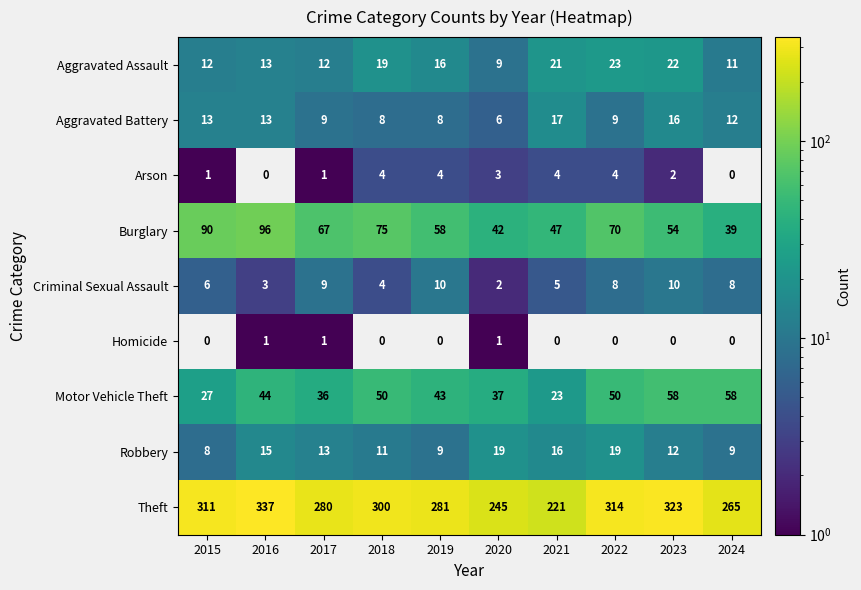

Count the number of categories in the chart.

10